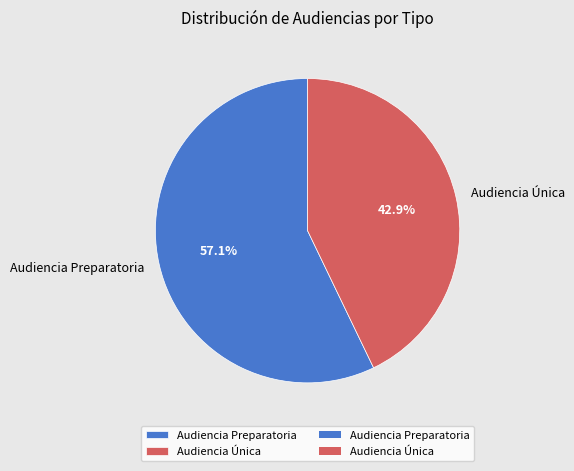

To the nearest percent, what is the difference between the largest and smallest slice percentages?

14%